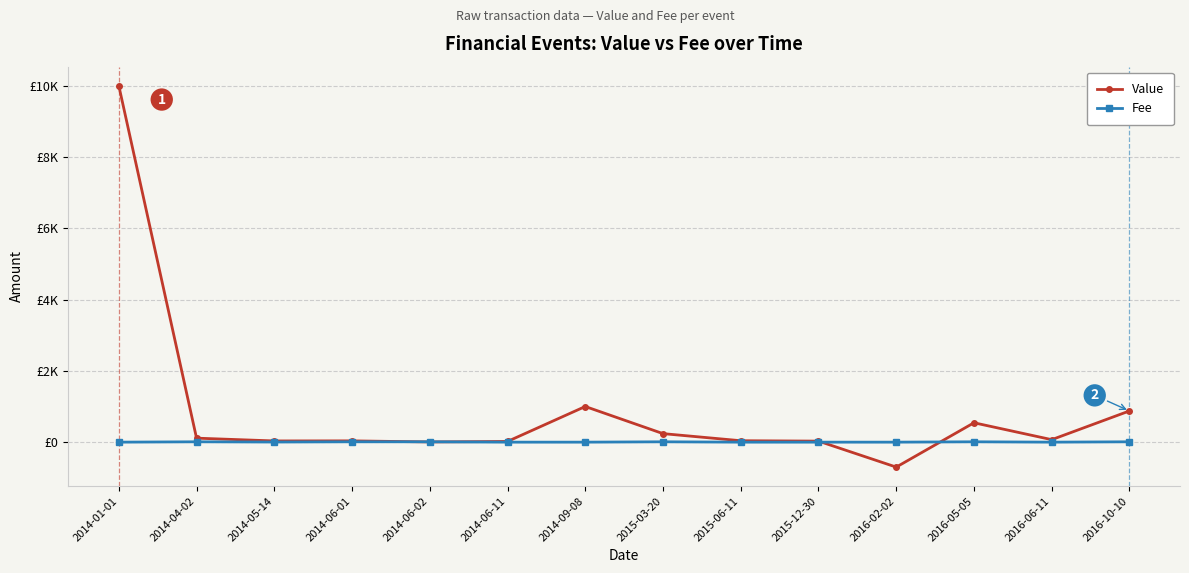

At 2014-06-11, list the series in order from largest to smallest.

Value, Fee